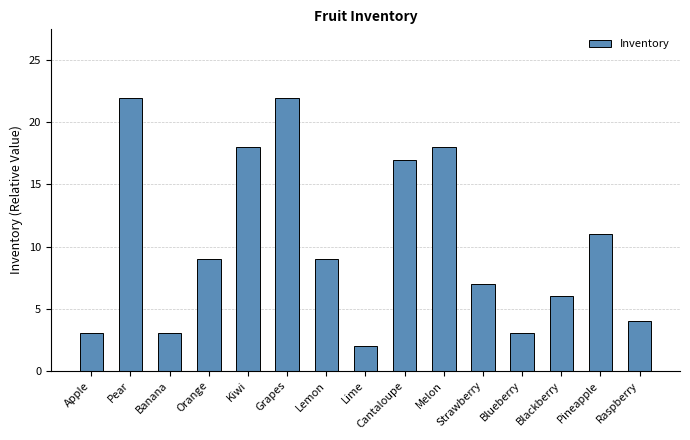

What is the difference between the second highest and minimum values?

20